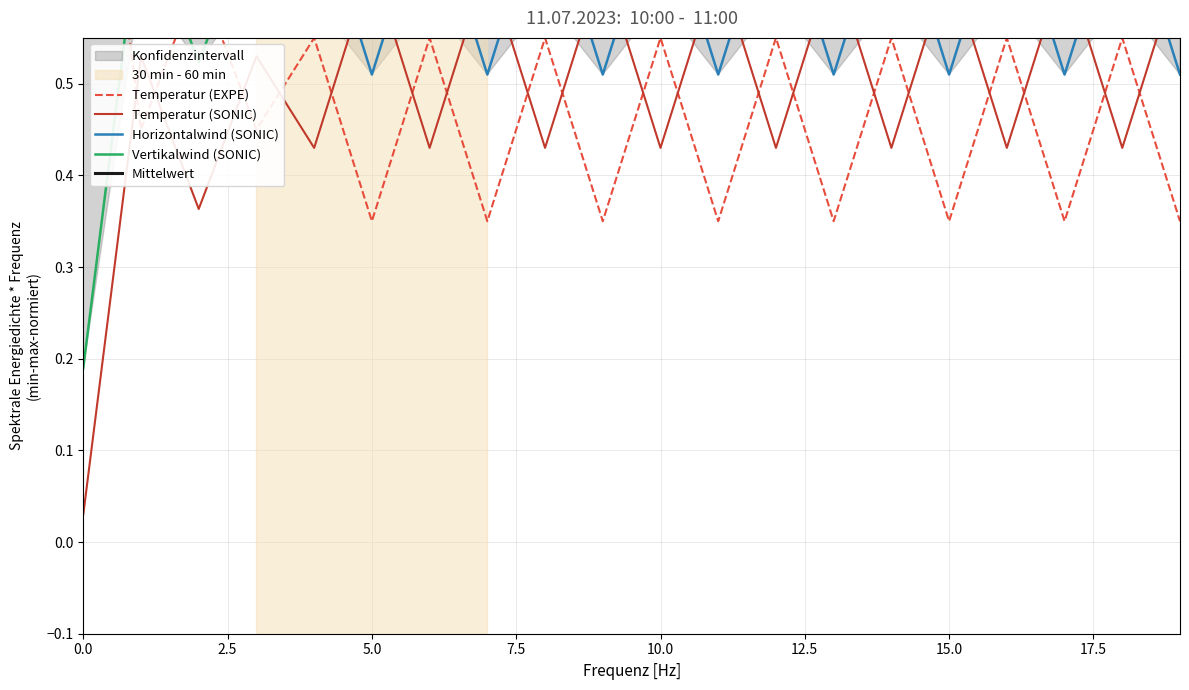

In Horizontalwind (SONIC), how many points are higher than both neighbors (excluding endpoints)?

9